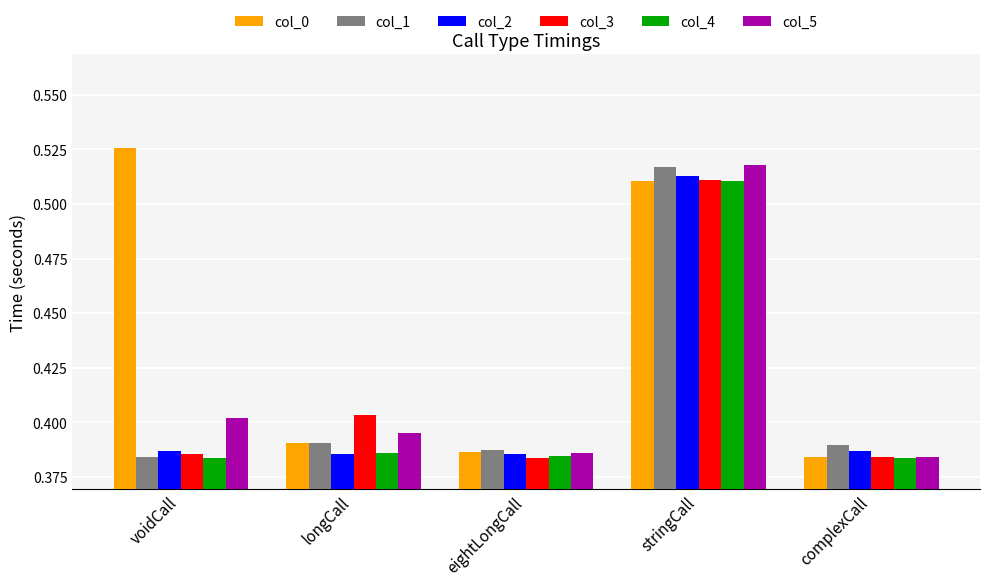

The value of col_2 at voidCall is 0.7. True or false?

False